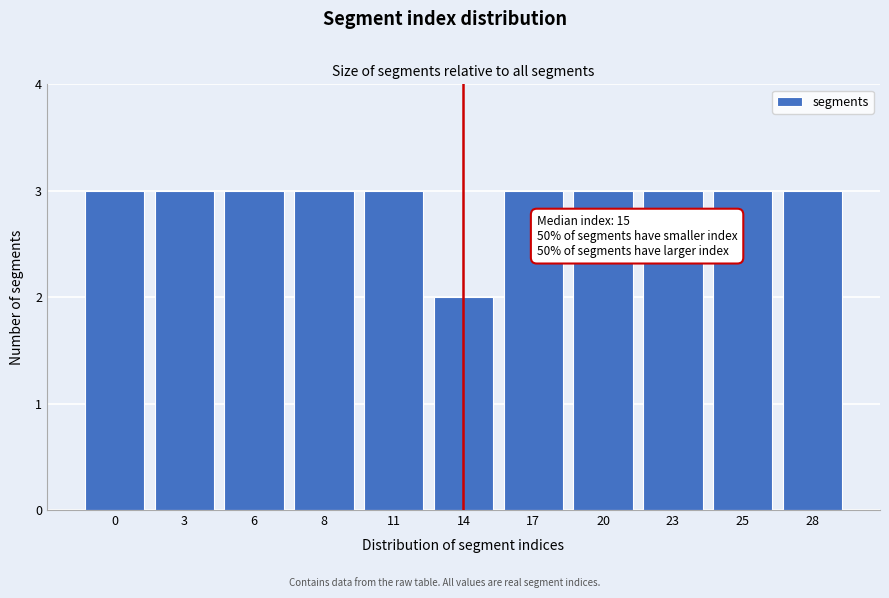

Reading left to right, list all the values displayed in this chart.

0=3	3=3	6=3	8=3	11=3	14=2	17=3	20=3	23=3	25=3	28=3